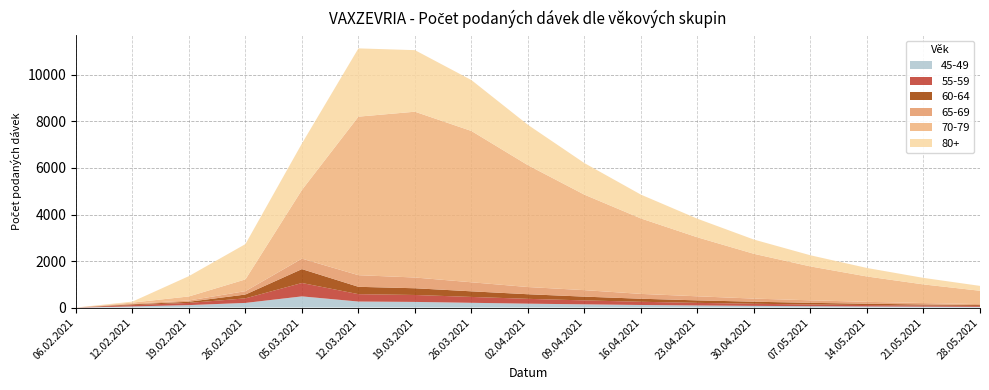

Reading left to right, extract all data points from this chart.

65-69: 2	31	55	146	450	500	462	389	310	279	208	175	134	108	82	60	41
70-79: 0	43	173	504	2952	6812	7124	6501	5234	4102	3241	2534	1923	1456	1089	801	573
80+: 0	41	873	1518	1995	2933	2645	2187	1734	1356	1023	798	612	478	365	280	210
60-64: 0	35	50	164	597	316	289	241	198	162	131	107	88	71	57	46	37
55-59: 1	56	94	196	575	317	298	252	207	170	138	112	91	74	60	49	40
45-49: 0	51	108	202	483	261	245	207	170	140	113	92	75	61	50	41	33